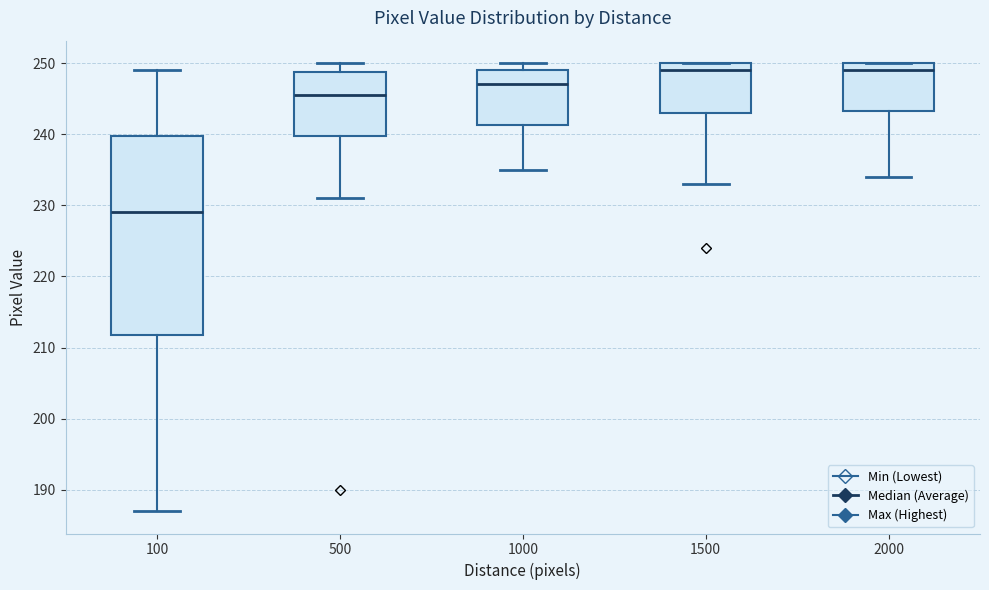

Reading left to right, read every box against the y-axis: the position of its median line, the range the box covers, and the ends of its whiskers. The values are not printed on the chart, so give them approximately, as read against the axis.

100: median 229, box 212 to 240, whiskers 187 to 249
500: median 246, box 240 to 249, whiskers 231 to 250
1000: median 247, box 241 to 249, whiskers 235 to 250
1500: median 249, box 243 to 250, whiskers 233 to 250
2000: median 249, box 243 to 250, whiskers 234 to 250